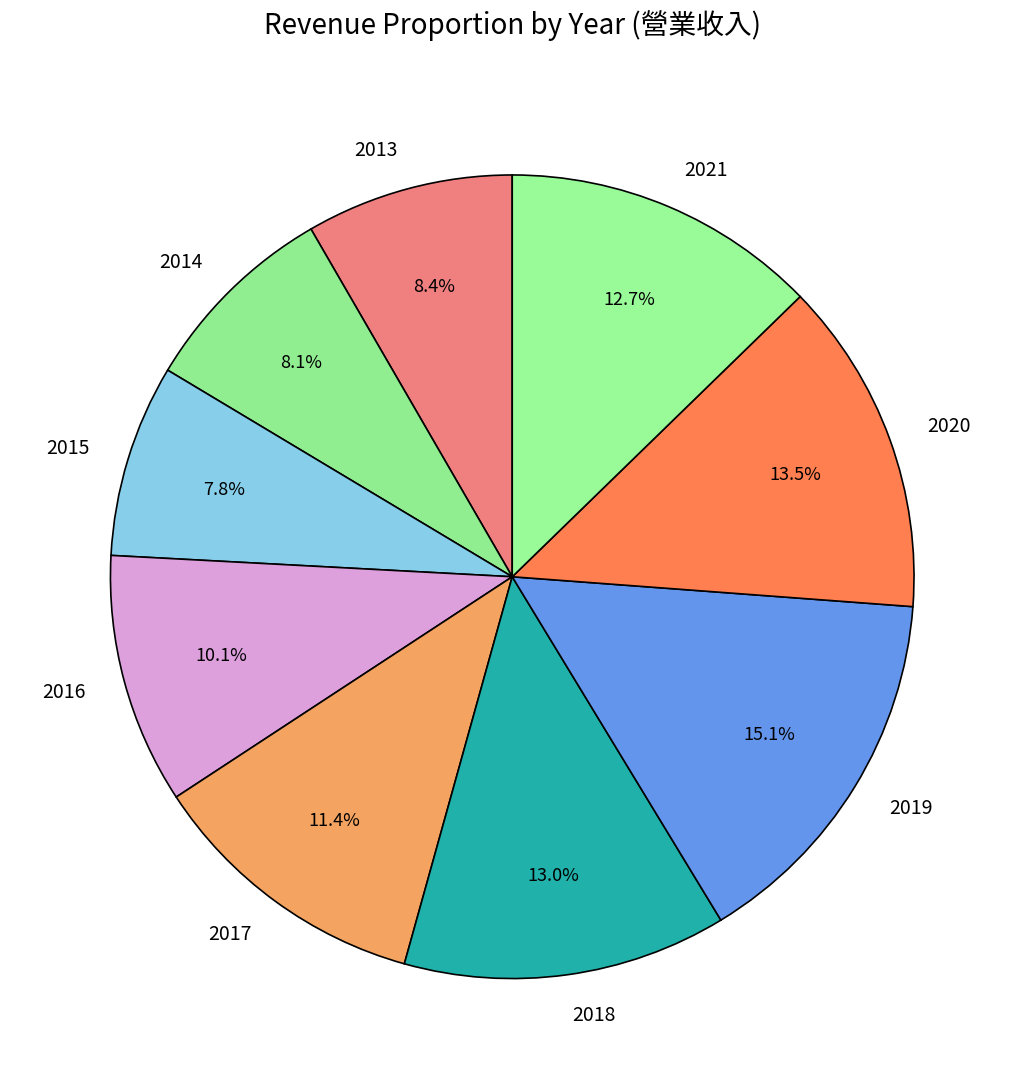

How many slices are in this pie chart?

9